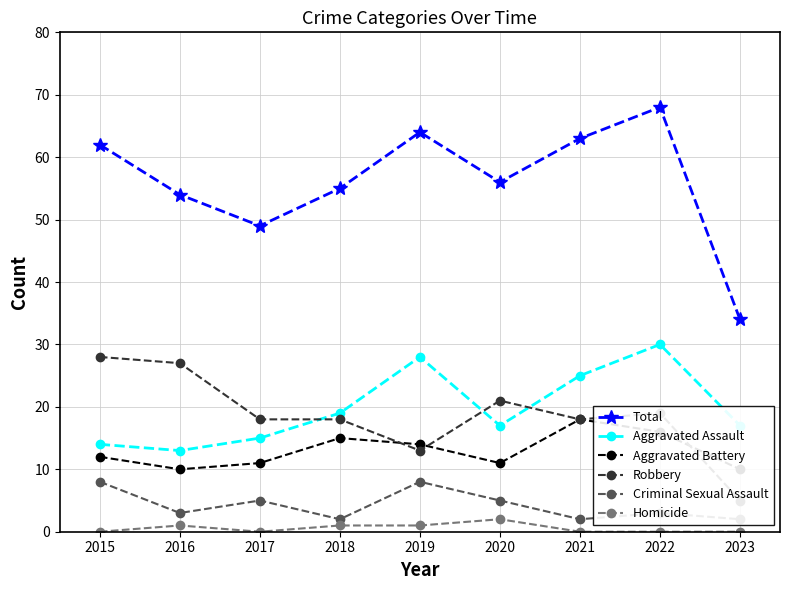

What is the value of the Criminal Sexual Assault point at the 1st from the left?

8